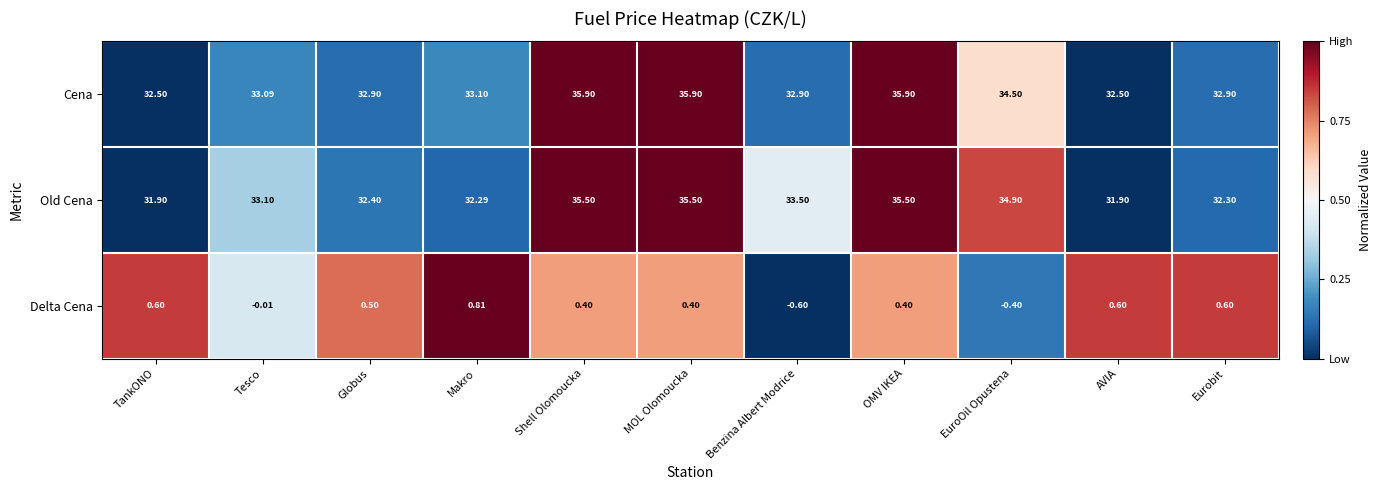

Between Shell Olomoucka and AVIA, which series saw the biggest shift?

Old Cena